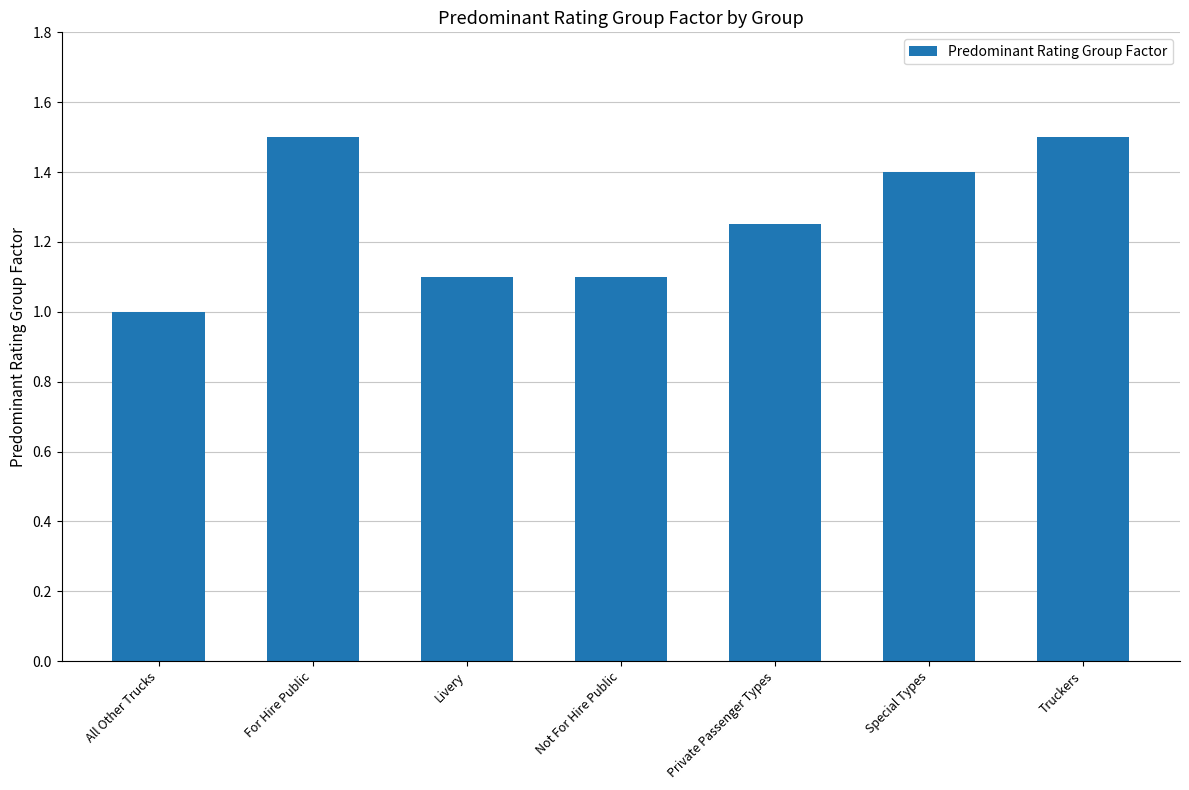

What is the change in value from All Other Trucks to Truckers?

+0.5